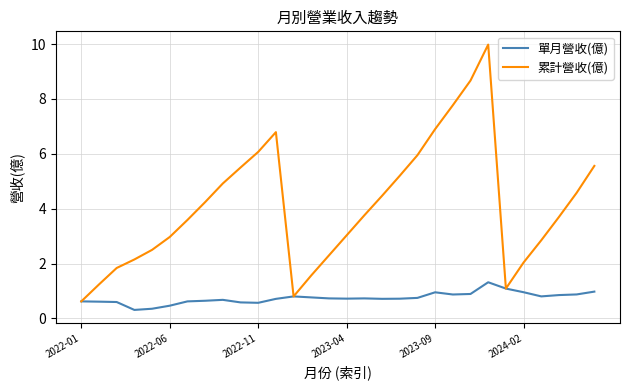

What is the minimum value for 單月營收(億)?

0.3